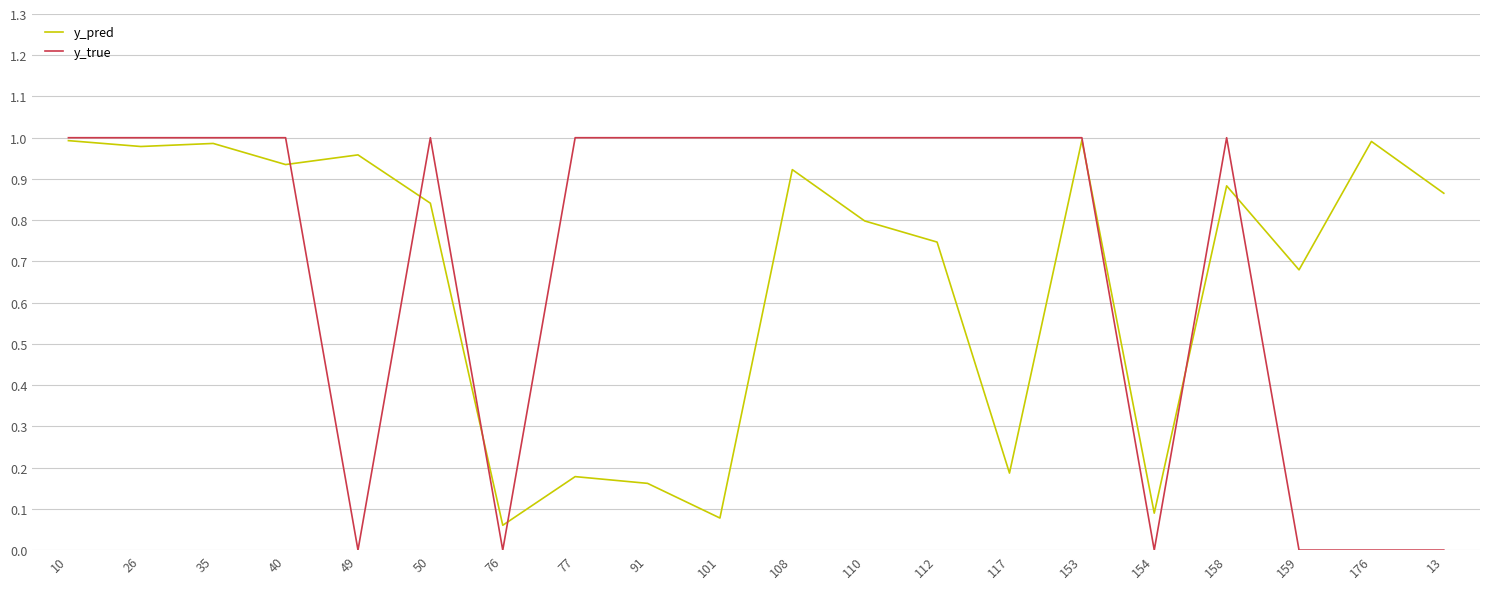

What position from the left is 159?

18